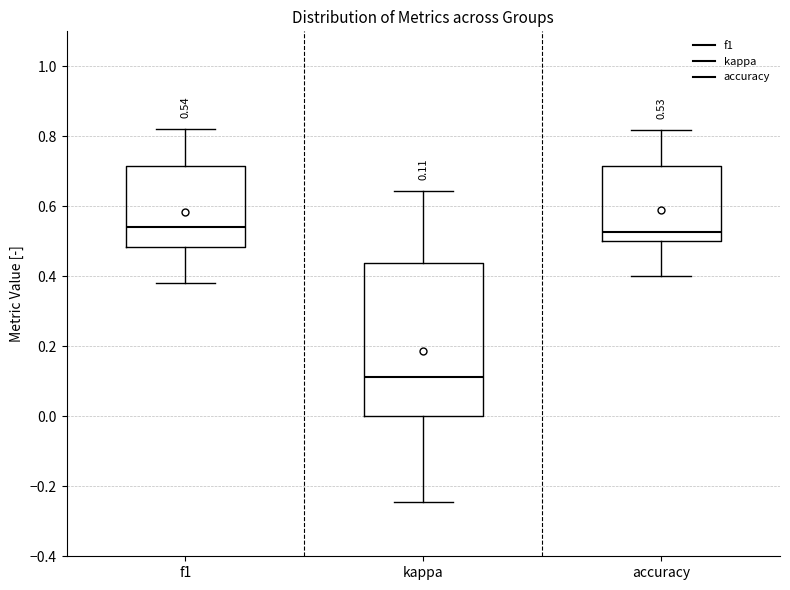

Which box is the tallest, from its lower edge to its upper edge?

kappa